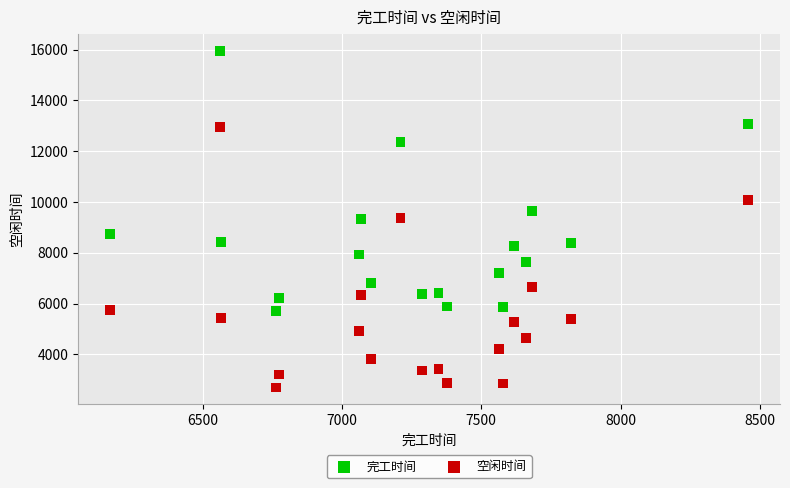

What is the X range (max minus min) for the scatter plot?

2289.3